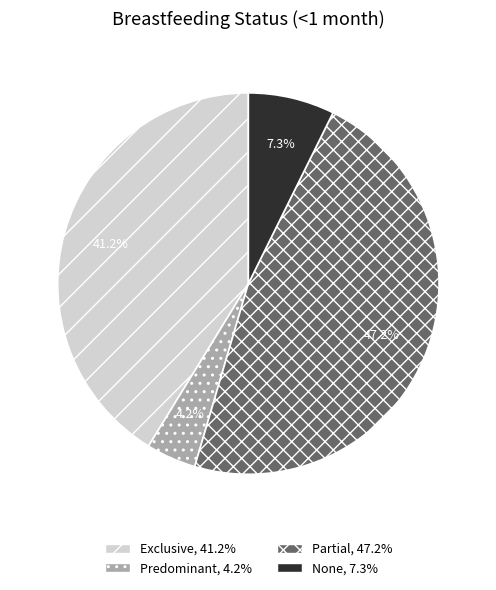

To the nearest percent, what is the difference between the largest and smallest slice percentages?

43%